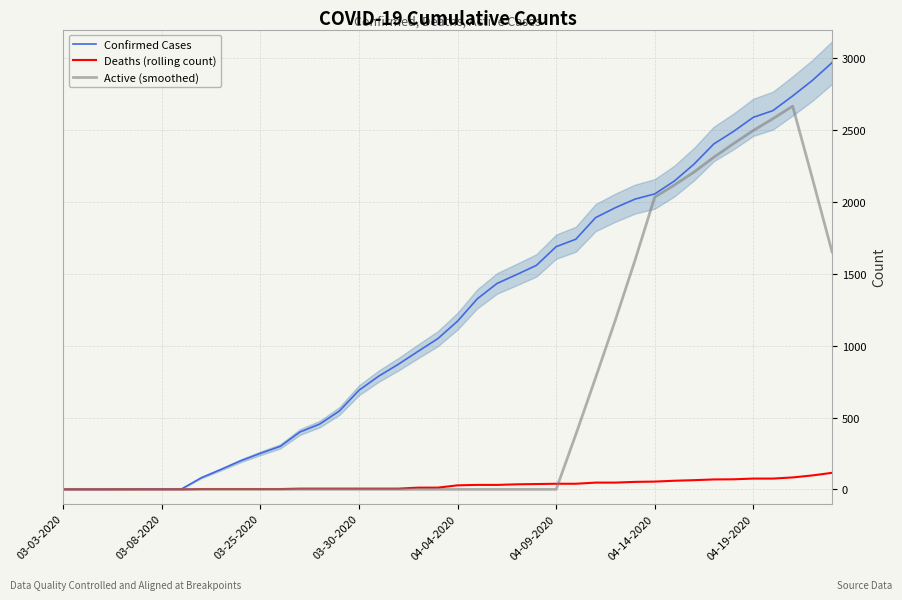

Where does the Confirmed Cases series first go above 1171?

21